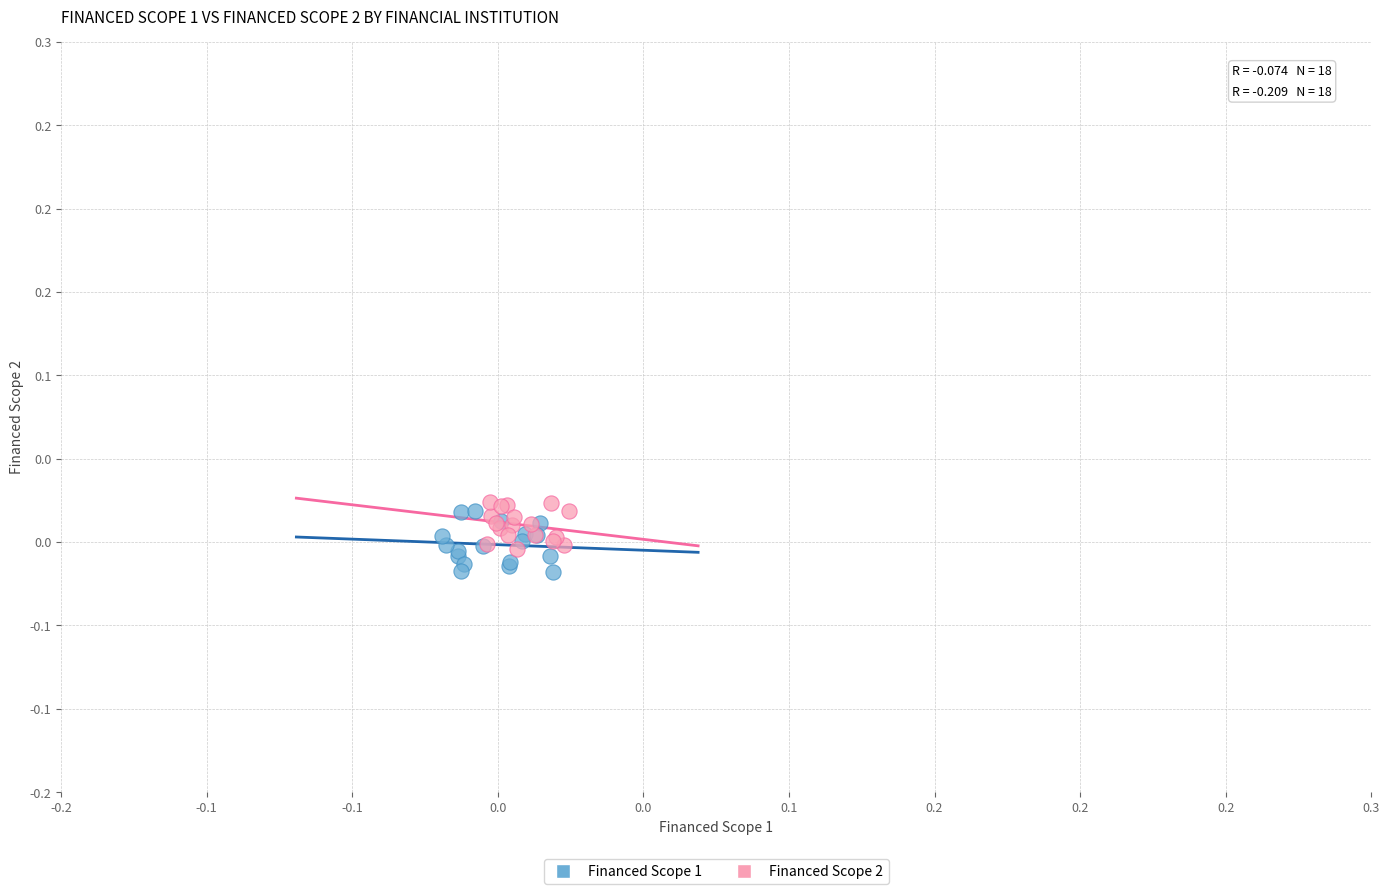

Which series has the widest spread of Y values?

Financed Scope 1